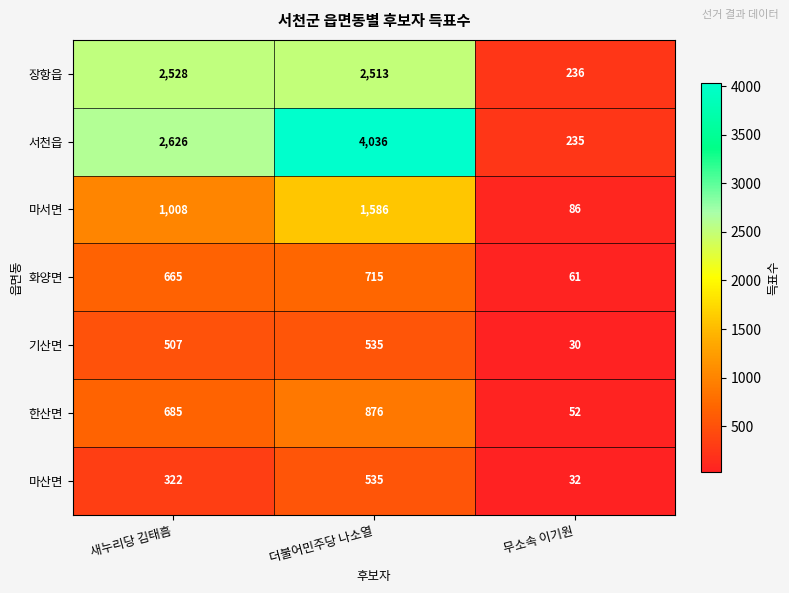

True or false: 장항읍 has a value of 1749 at 더불어민주당 나소열.

False